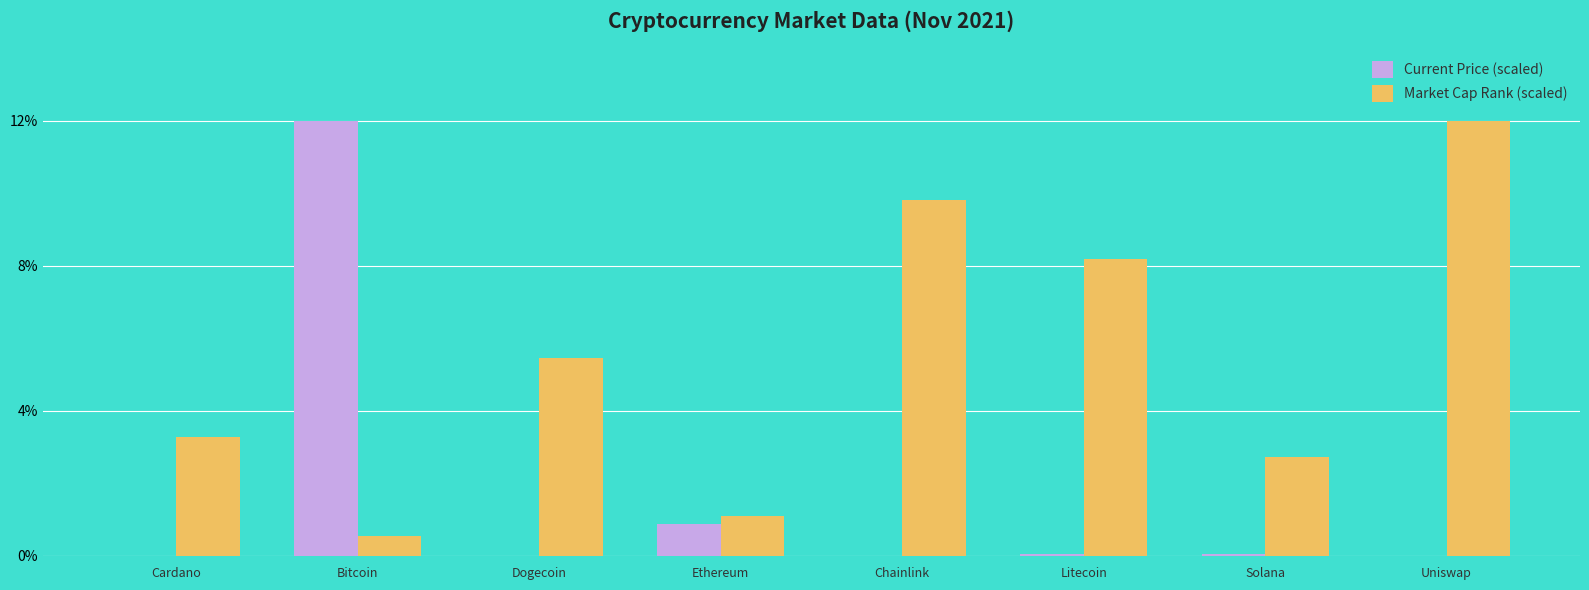

Which series has the largest total across all categories?

Market Cap Rank (scaled)